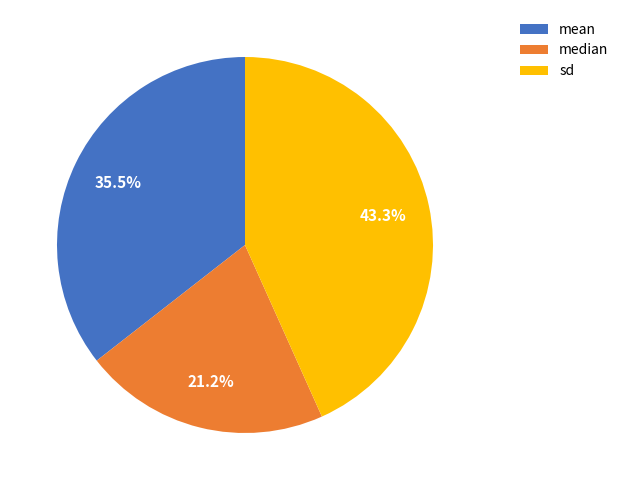

Do sd and mean together represent more than half of the pie?

Yes